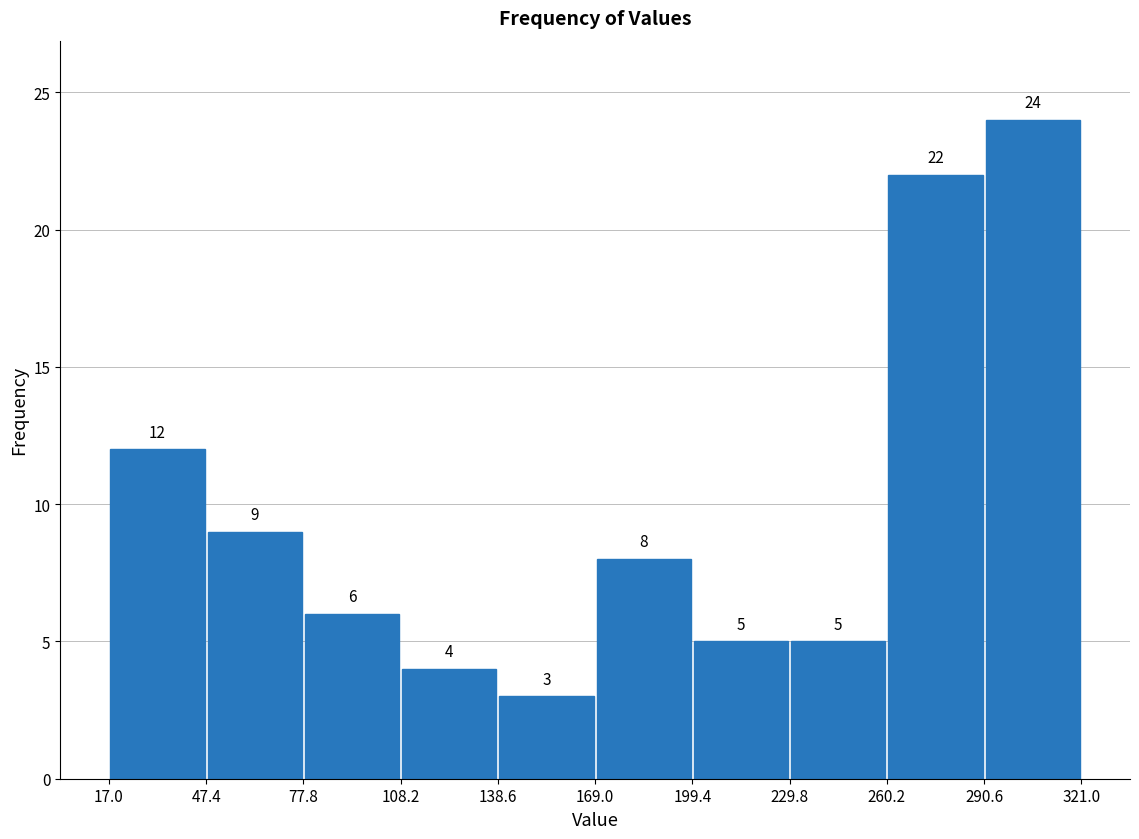

Over which range of the x-axis is the bar tallest?

290.6 to 321.0